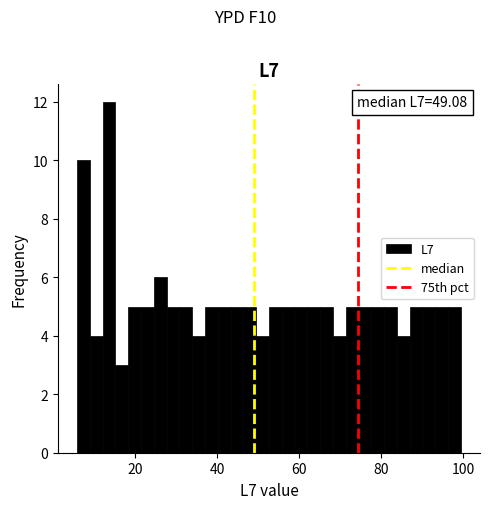

Around what value on the x-axis is the tallest bar? Give the approximate position of its centre, as read against the axis.

14